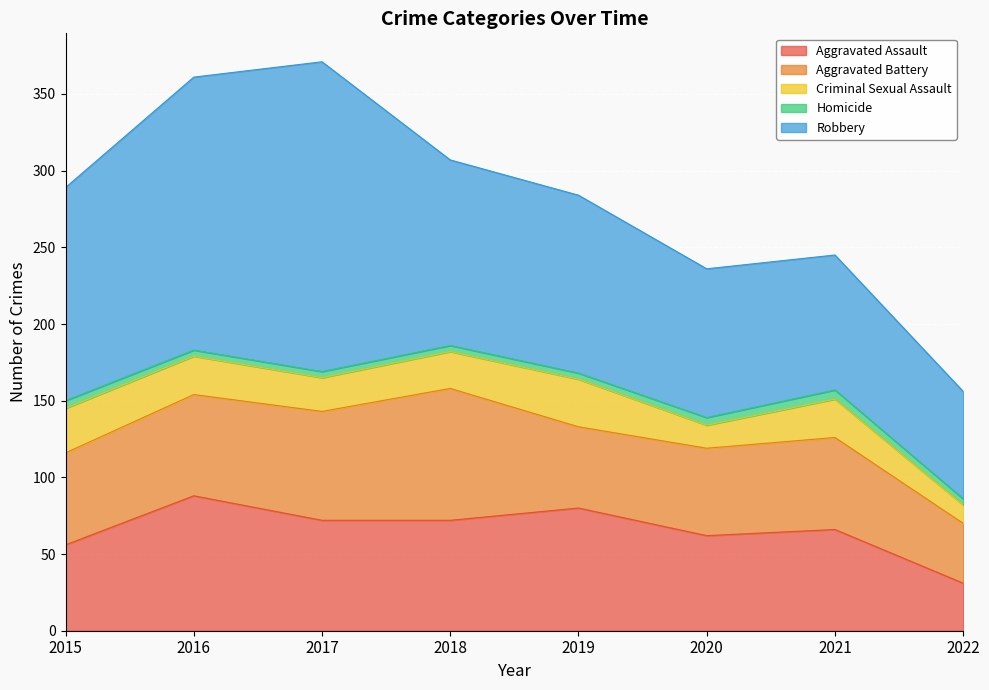

True or false: Aggravated Battery has more than 1 interior local peaks.

True